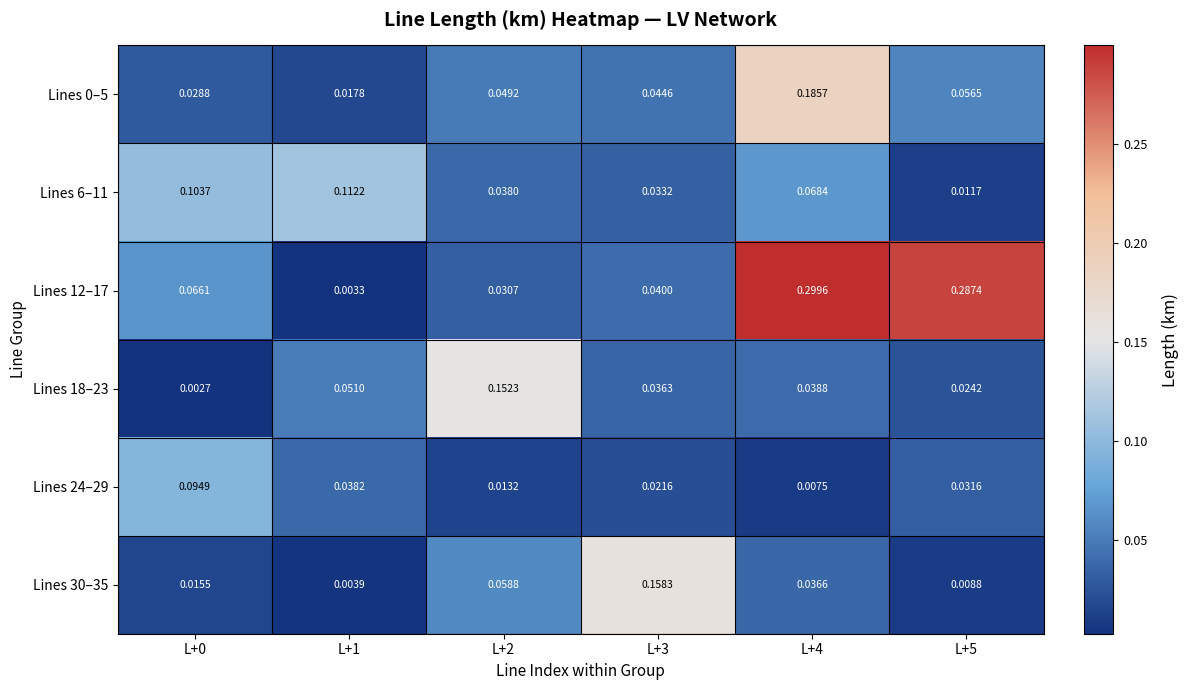

How many categories are shown in the chart?

6